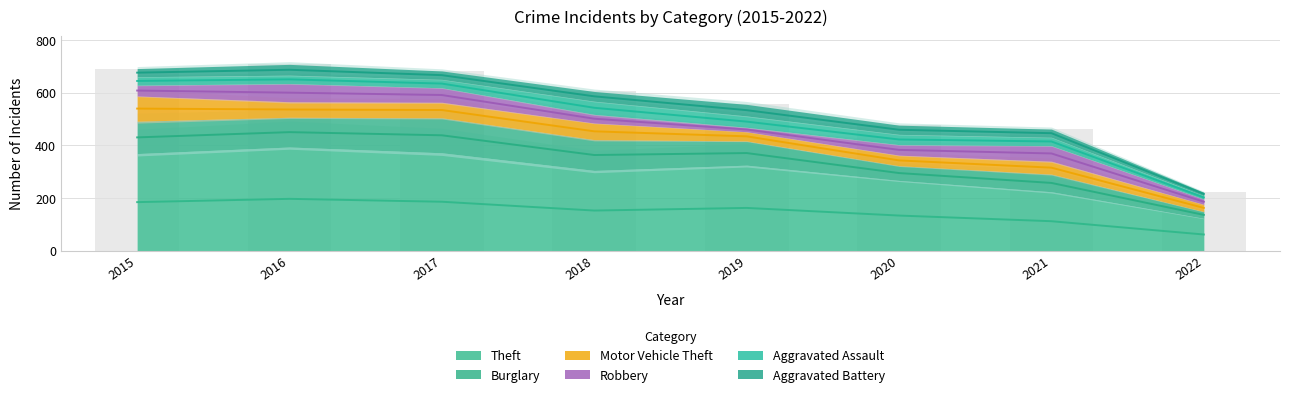

What is the maximum value for Theft?

394